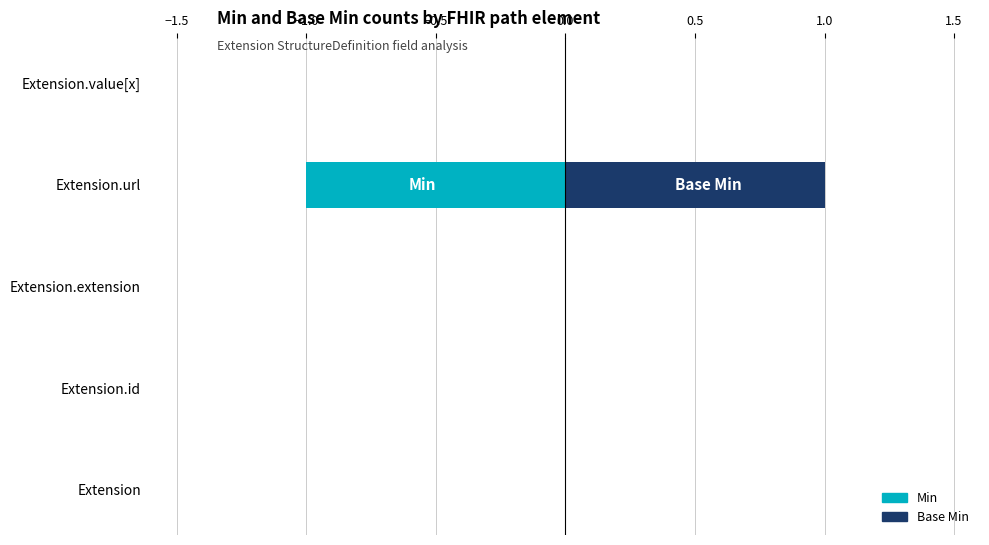

The Base Min series shows 1 at Extension.value[x]. True or false?

False